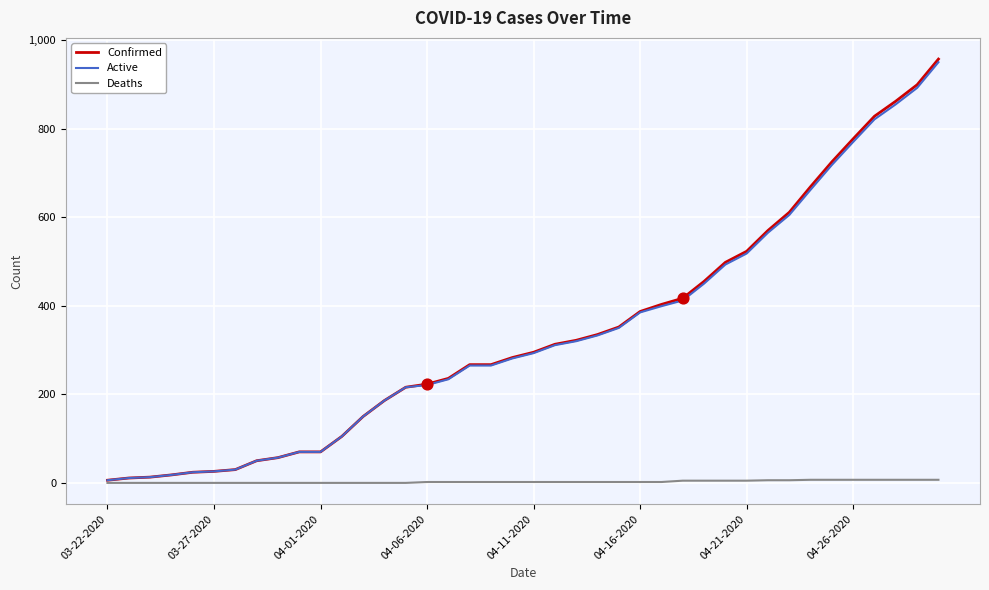

Which series has the widest spread of values?

Confirmed